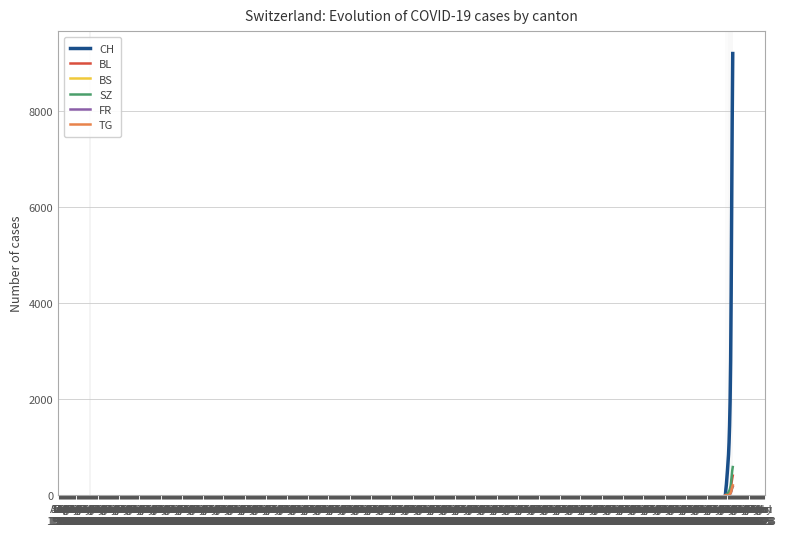

Which series has the largest total across all categories?

CH